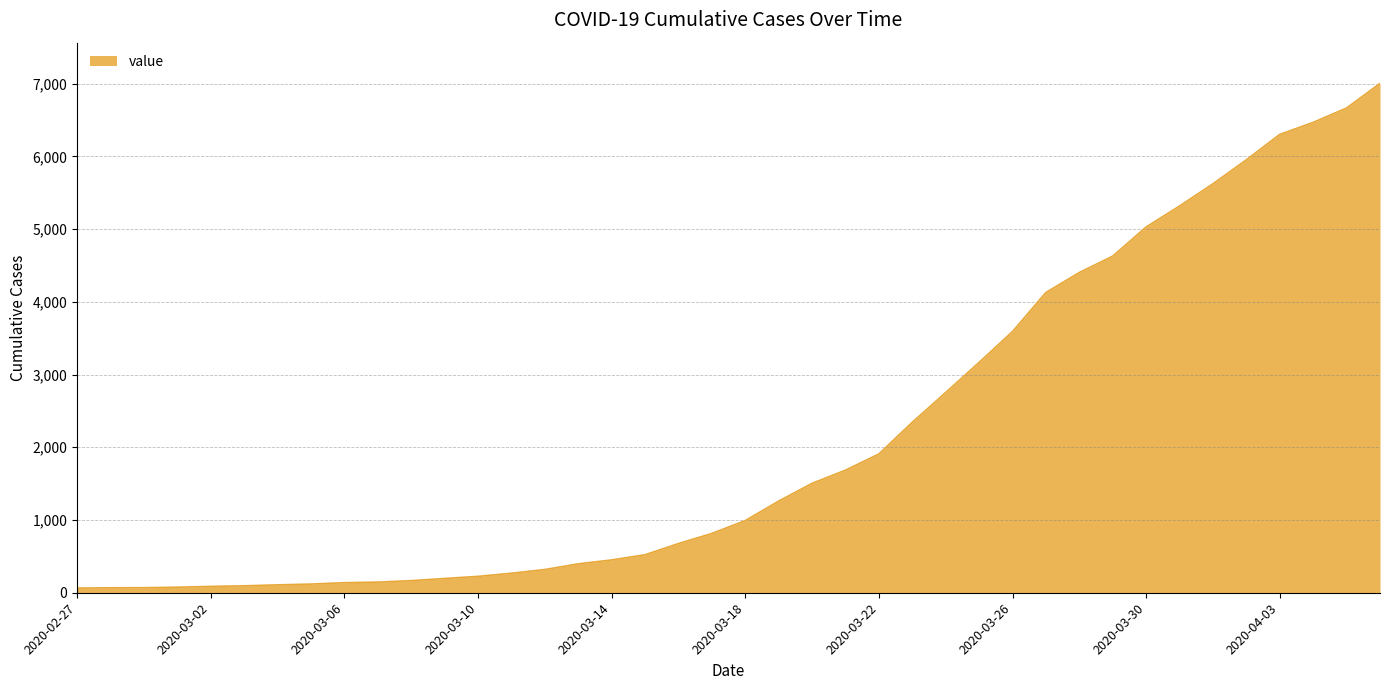

What is the difference between the maximum and minimum values?

6938